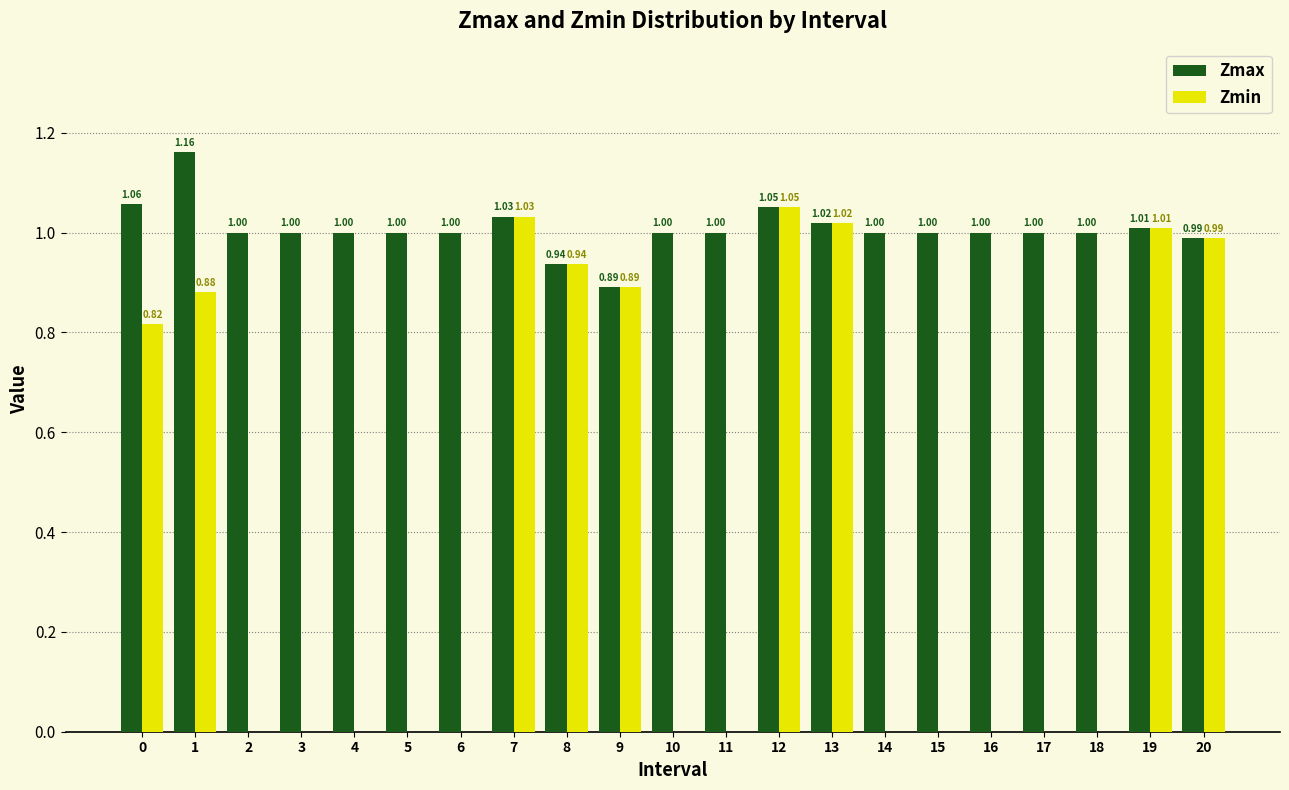

Which series changed the most between 4 and 20?

Zmin